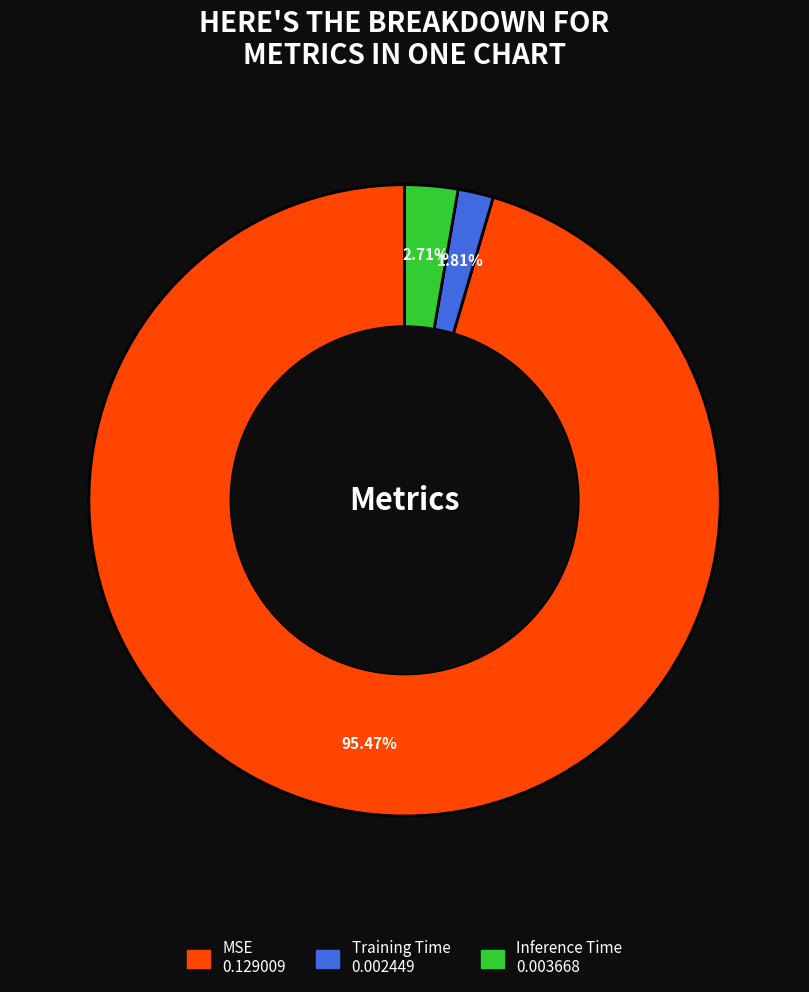

Which slice represents more than half of the pie?

MSE